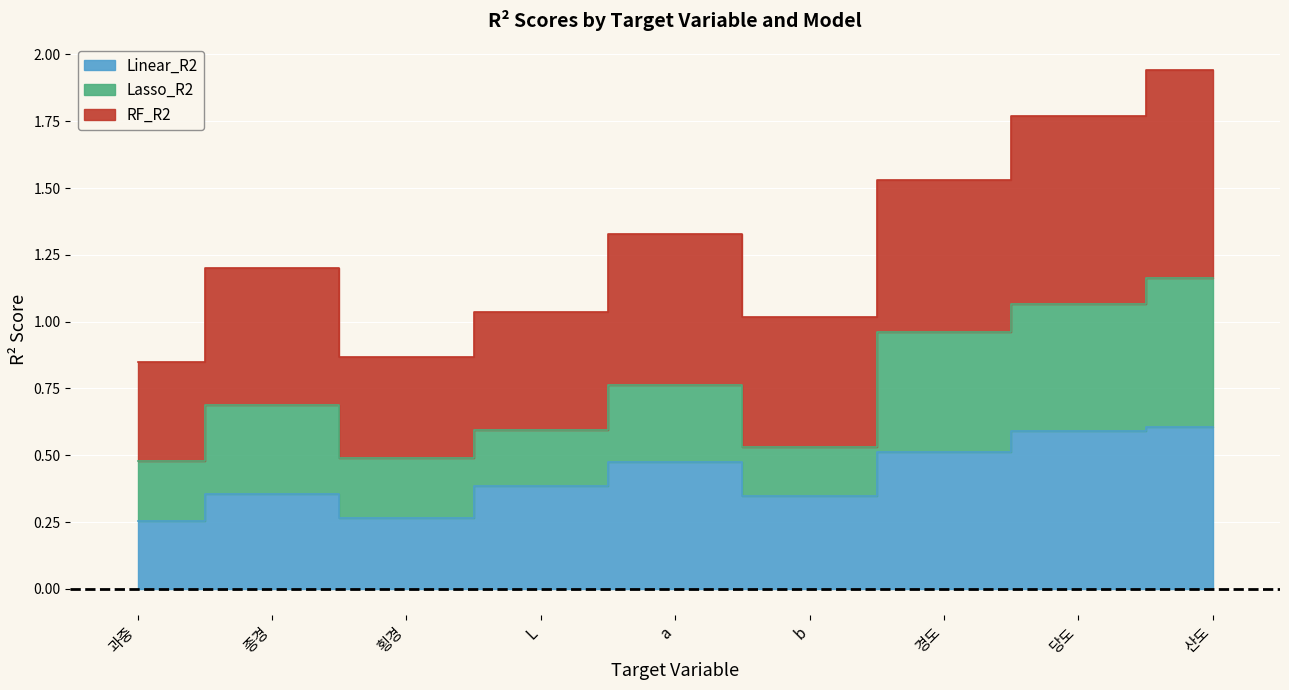

What is the maximum value for Linear_R2?

0.6